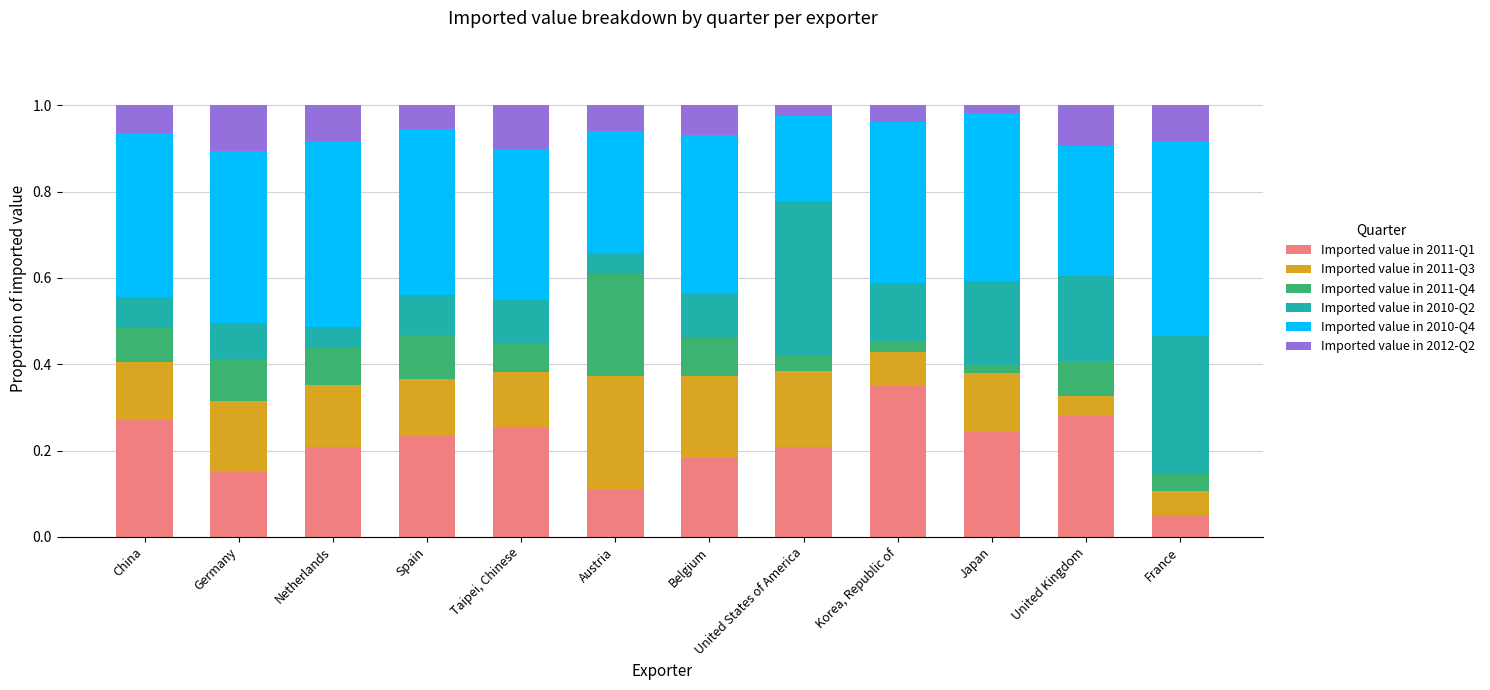

At which label does Imported value in 2011-Q1 reach its minimum?

France